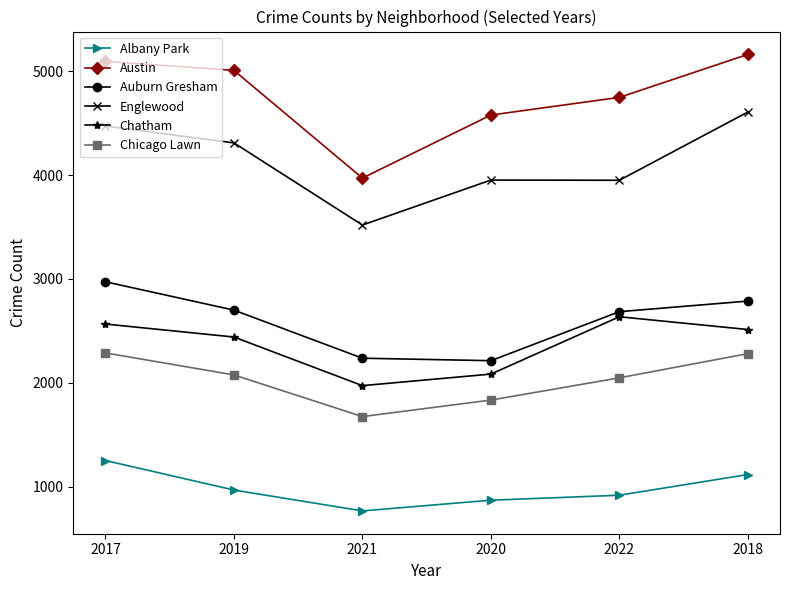

What is the sum of all Albany Park values?

5892